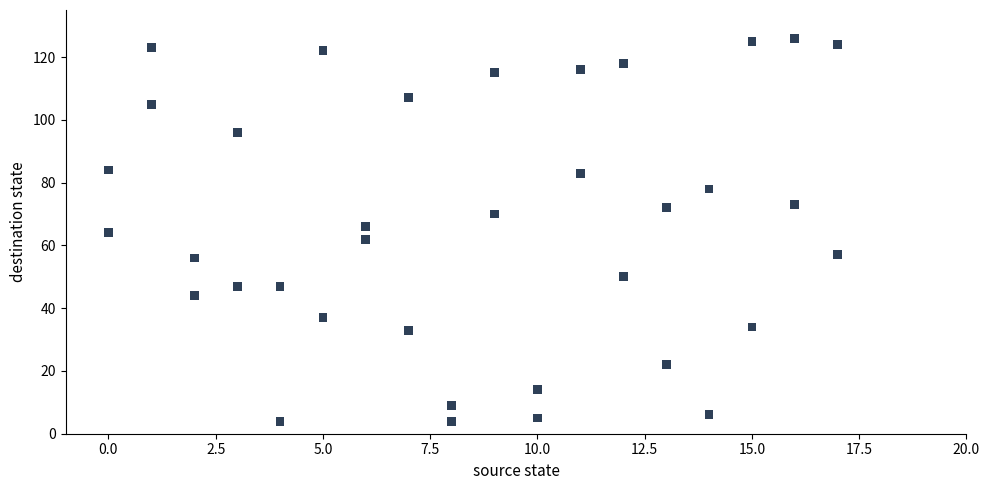

What is the range of X values (max minus min)?

17